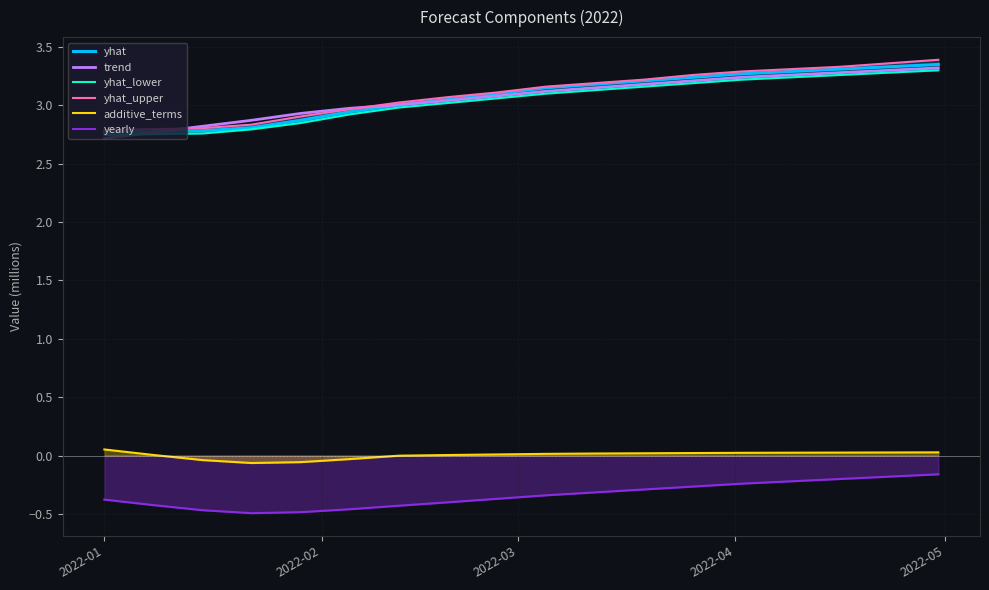

What is the lowest value of the additive_terms series?

-0.1